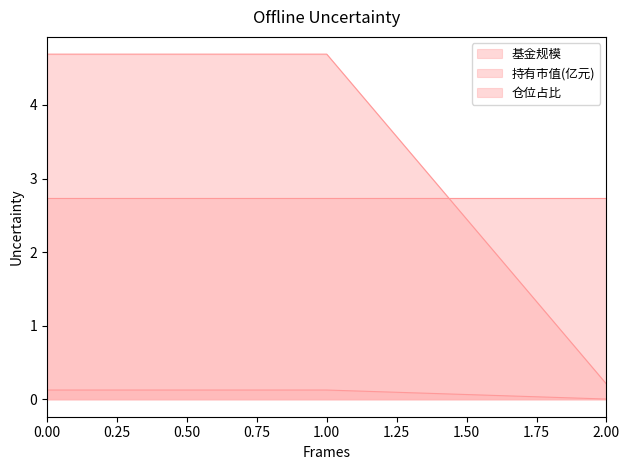

Rank the categories by 基金规模 value from lowest to highest.

2, 0, 1